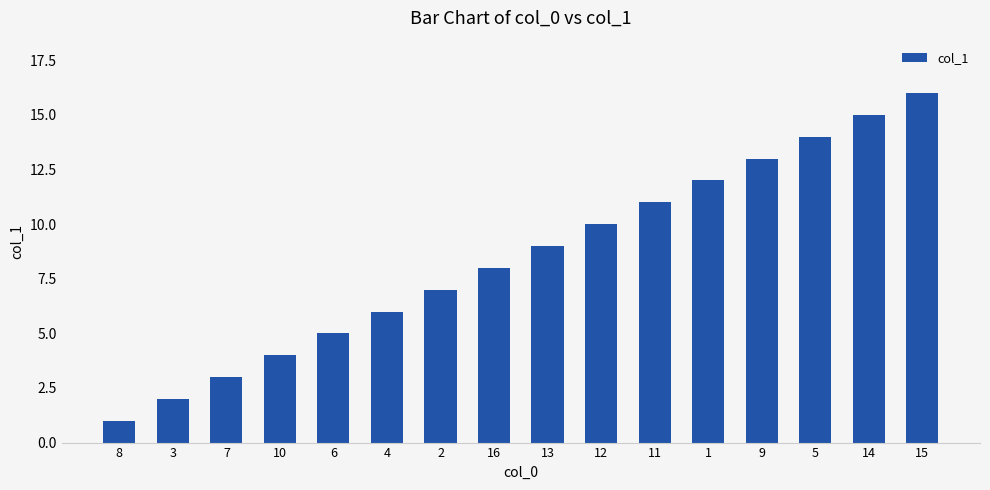

Does the chart contain any negative values?

No